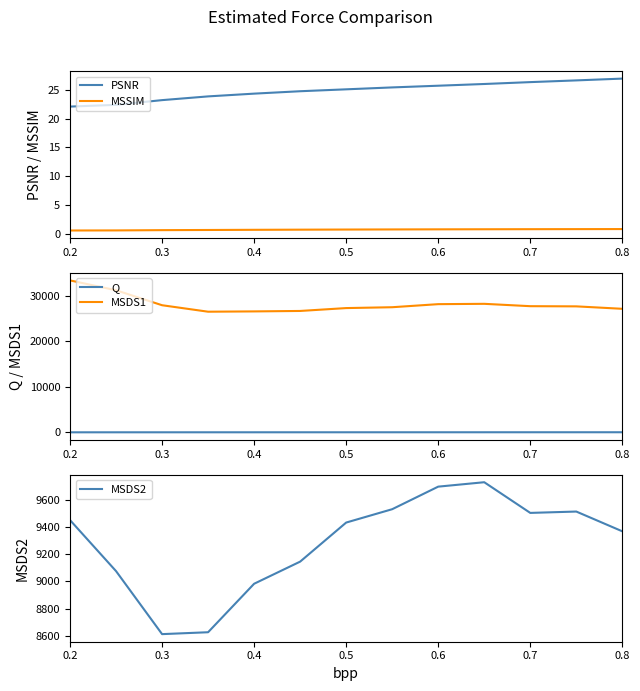

How many data points does each series have?

13